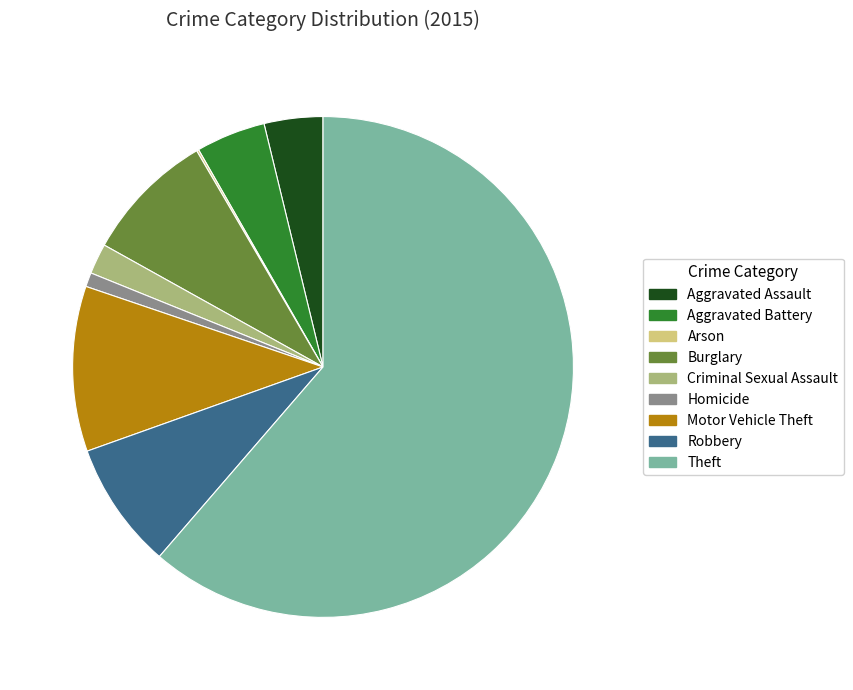

True or false: Theft accounts for 61% of the total.

True